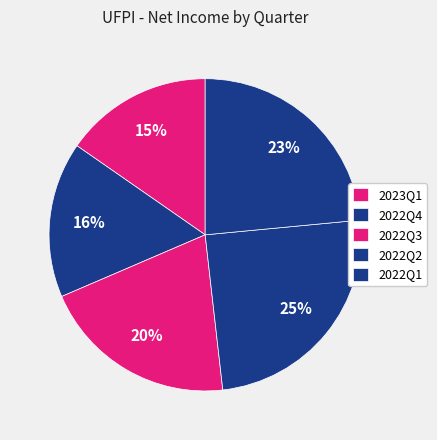

To the nearest percent, what portion does 2022Q4 represent?

16%